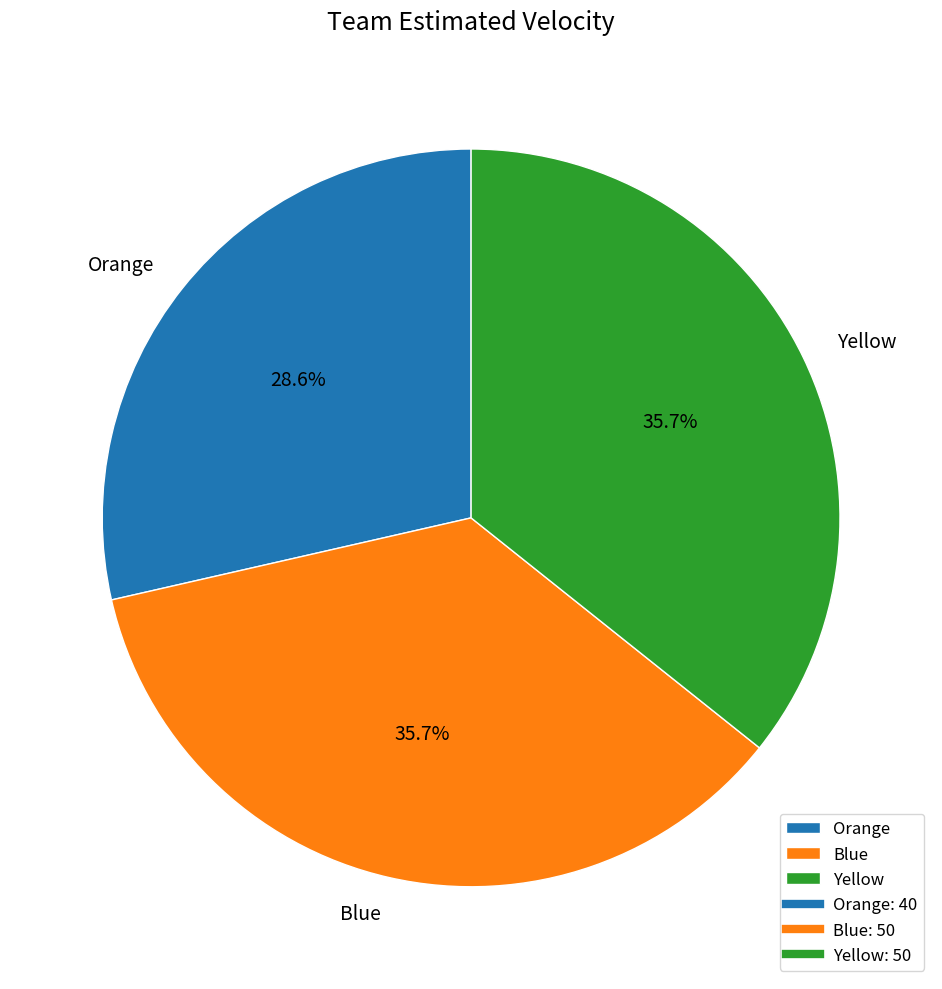

Approximately how many times larger is the value at Blue compared to Yellow?

1.0